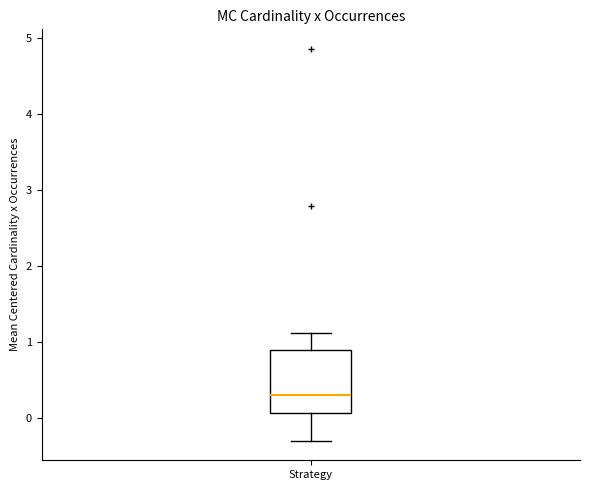

Transcribe this box plot: give where the median line is, the range the box spans, and where the two whiskers end, as read against the y-axis. The values are not printed on the chart, so give them approximately, as read against the axis.

median 0.3, box 0.1 to 0.9, whiskers -0.3 to 1.1